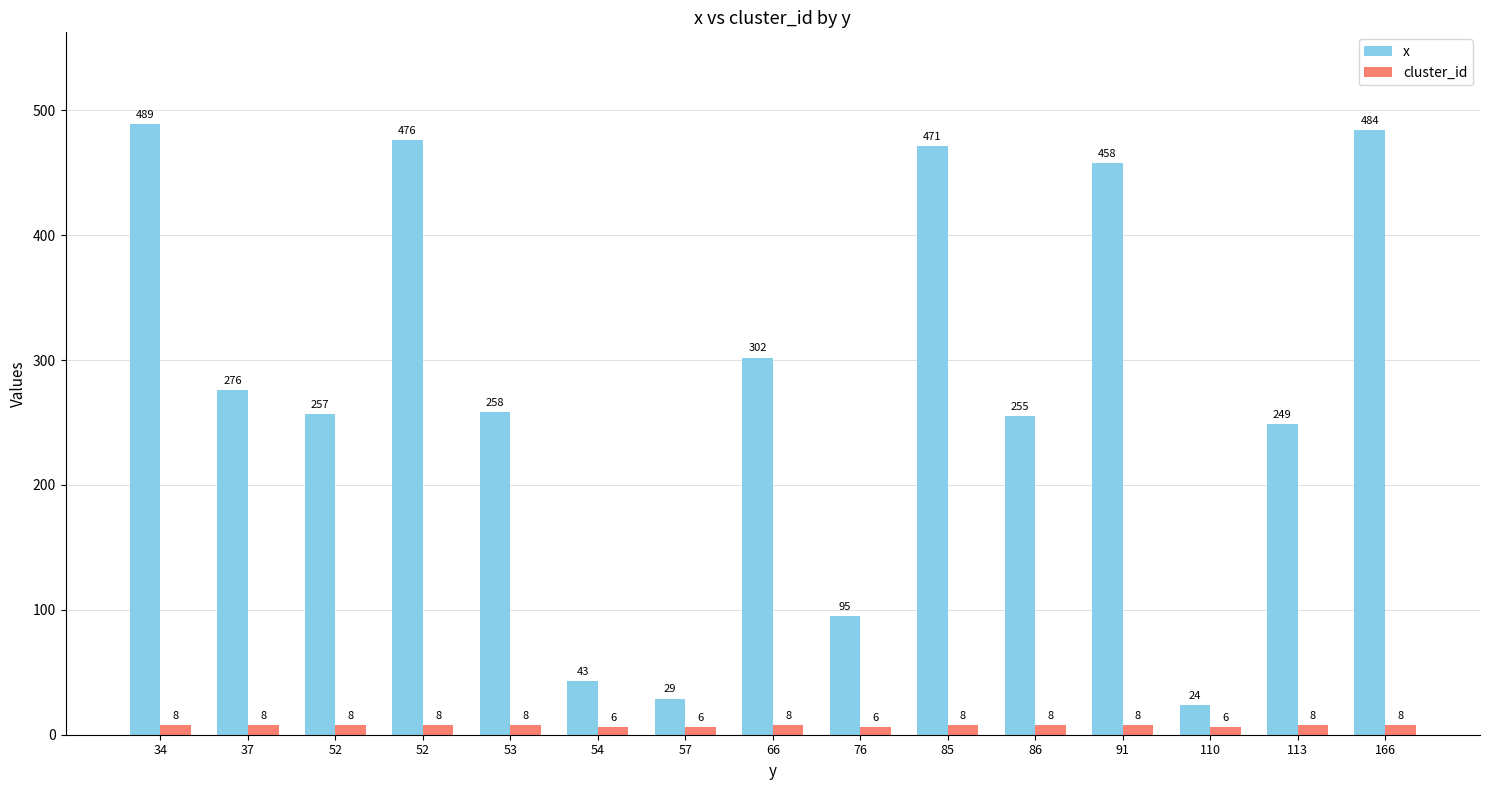

How many distinct data groups are displayed?

2